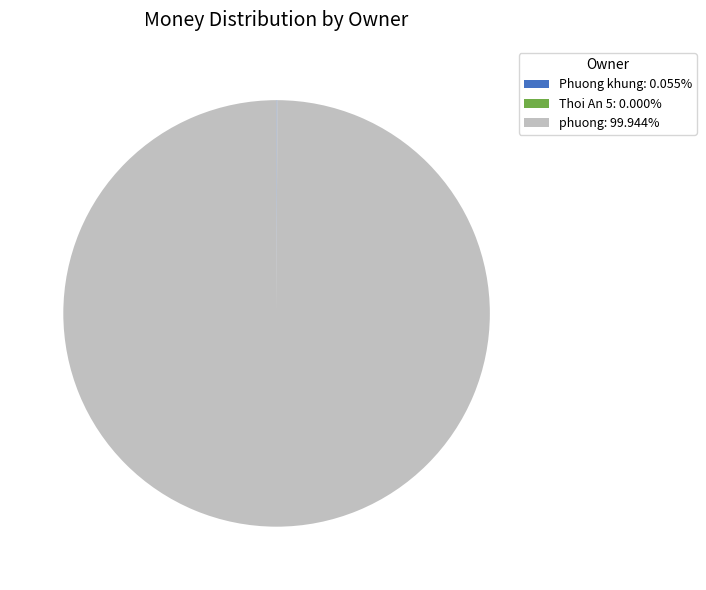

Is there any slice that represents more than half of the pie?

Yes